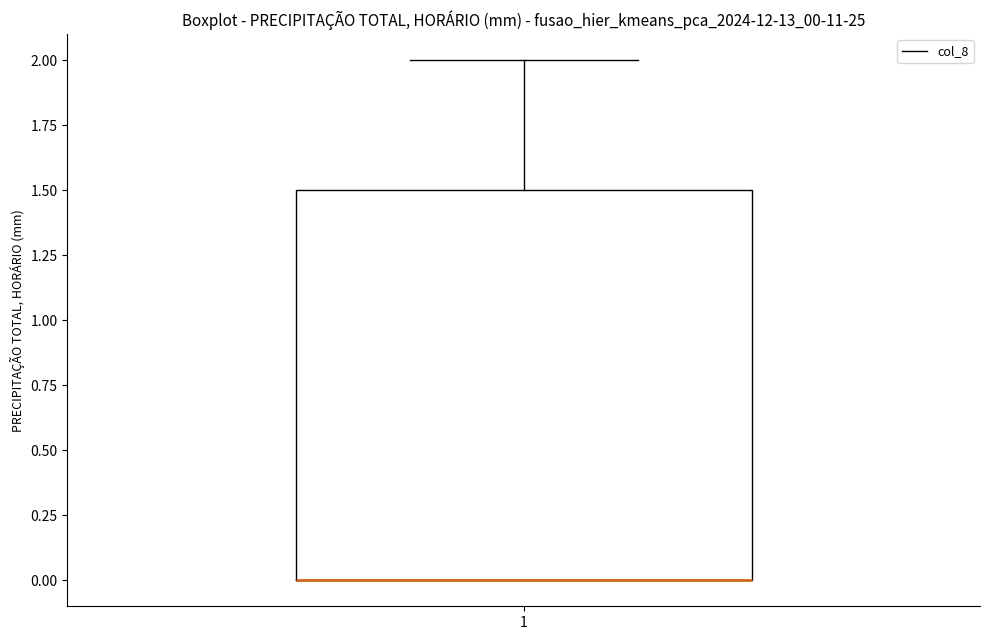

Where is the upper edge of the box at x = 1 on the y-axis? The values are not printed on the chart, so give them approximately, as read against the axis.

1.5